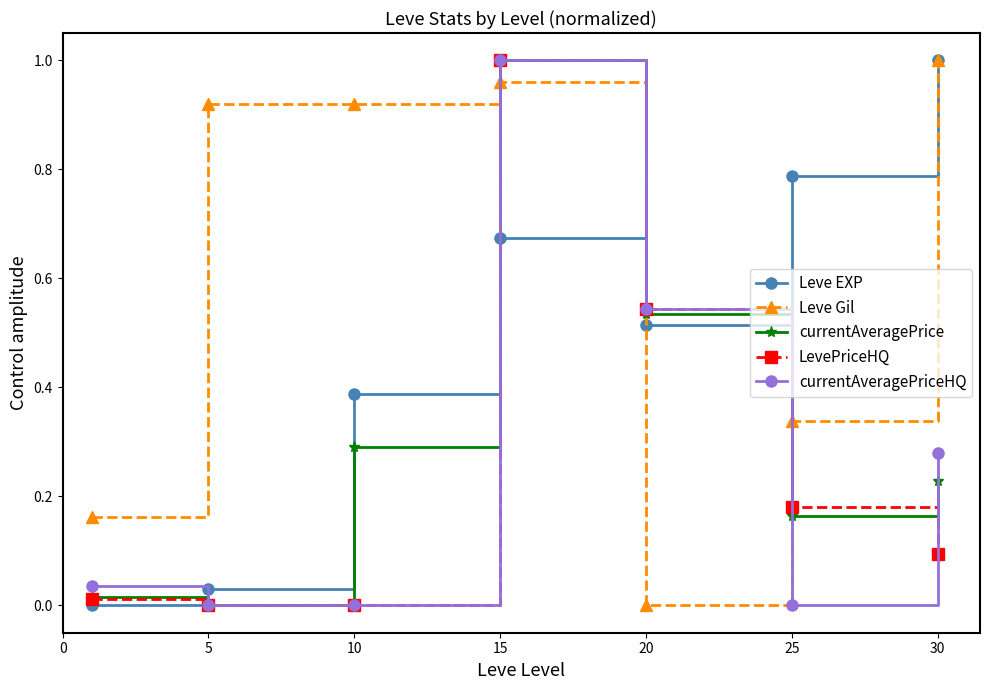

At how many categories does at least one series exceed 0?

7